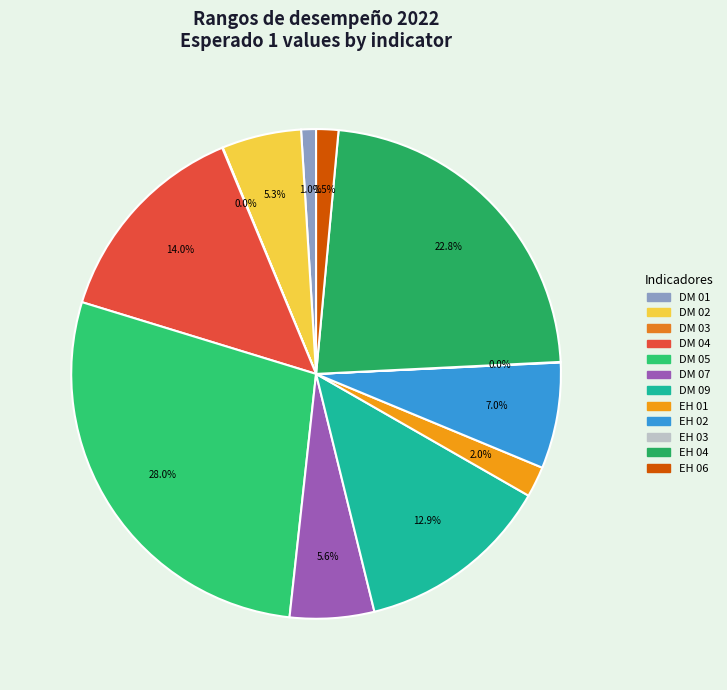

Rank the categories by value from highest to lowest.

DM 05, EH 04, DM 04, DM 09, EH 02, DM 07, DM 02, EH 01, EH 06, DM 01, DM 03, EH 03